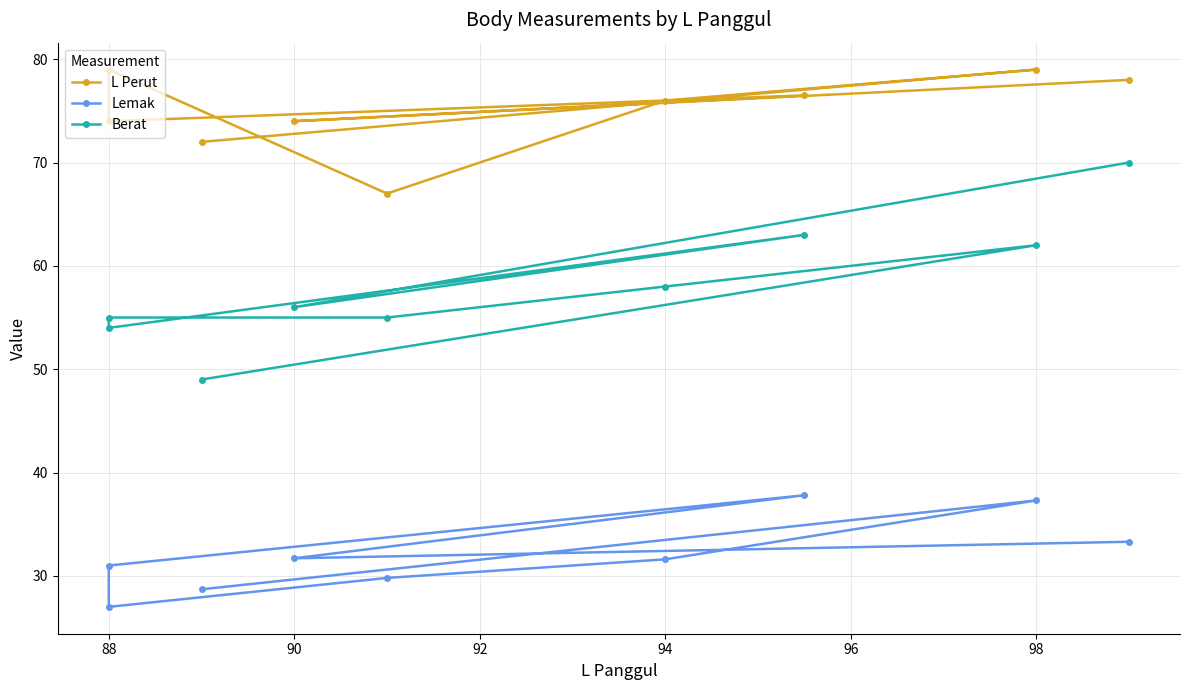

What is the difference between the maximum and minimum values in the L Perut series?

12.0